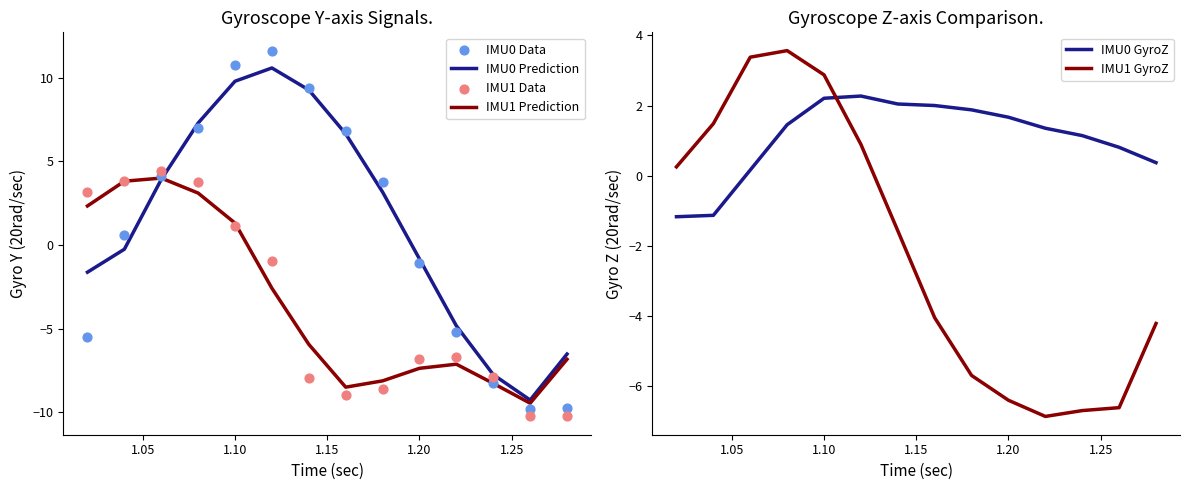

What are all the series names shown in the legend?

IMU0 Prediction, IMU1 Prediction, IMU0 Data, IMU1 Data, IMU0 GyroZ, IMU1 GyroZ